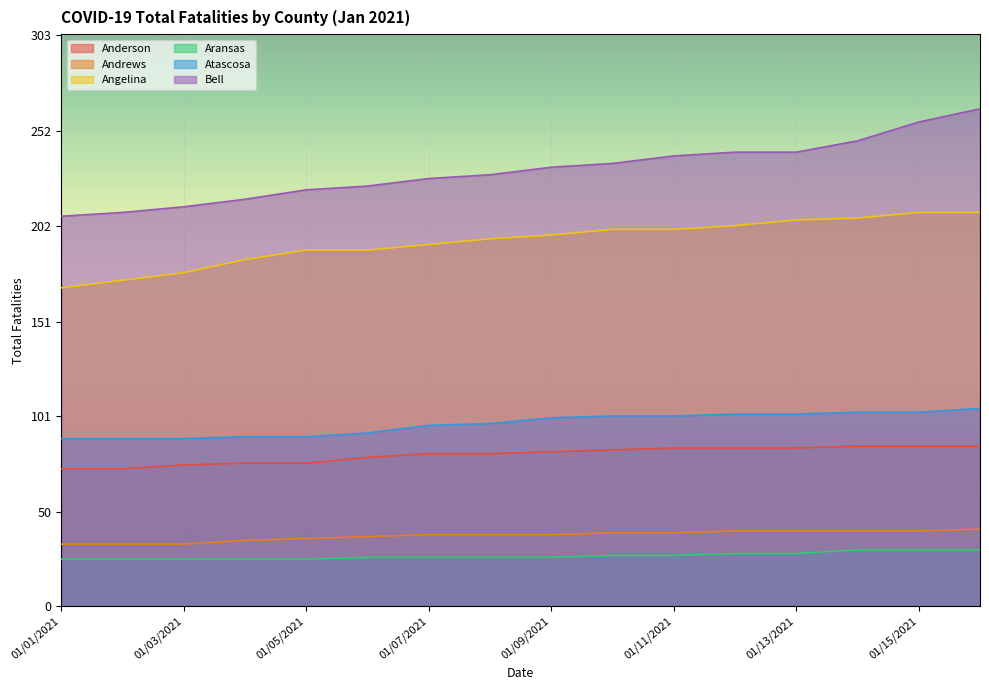

At which category is the sum across all series the highest?

01/16/2021